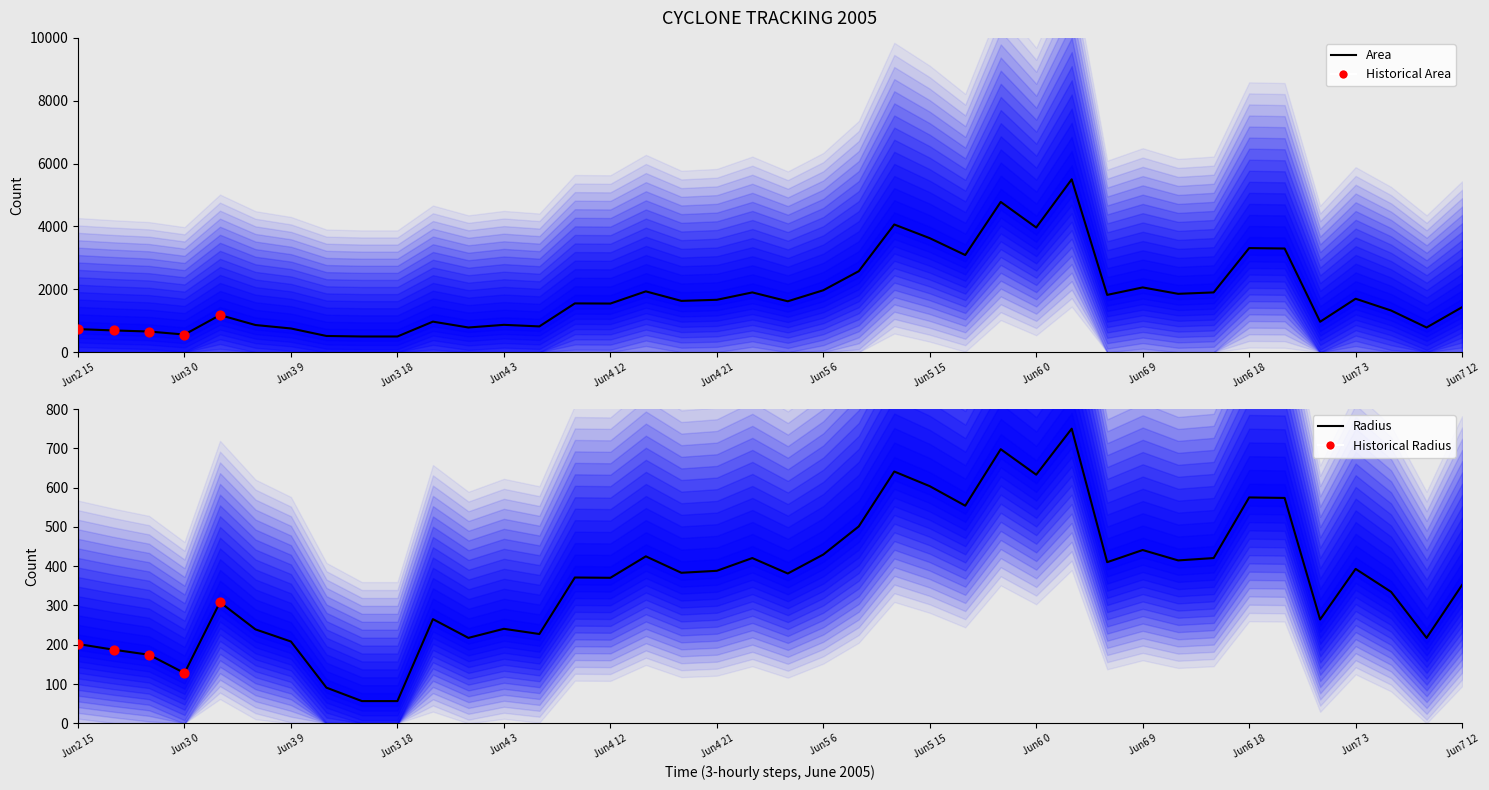

Which series has the largest total across all categories?

area